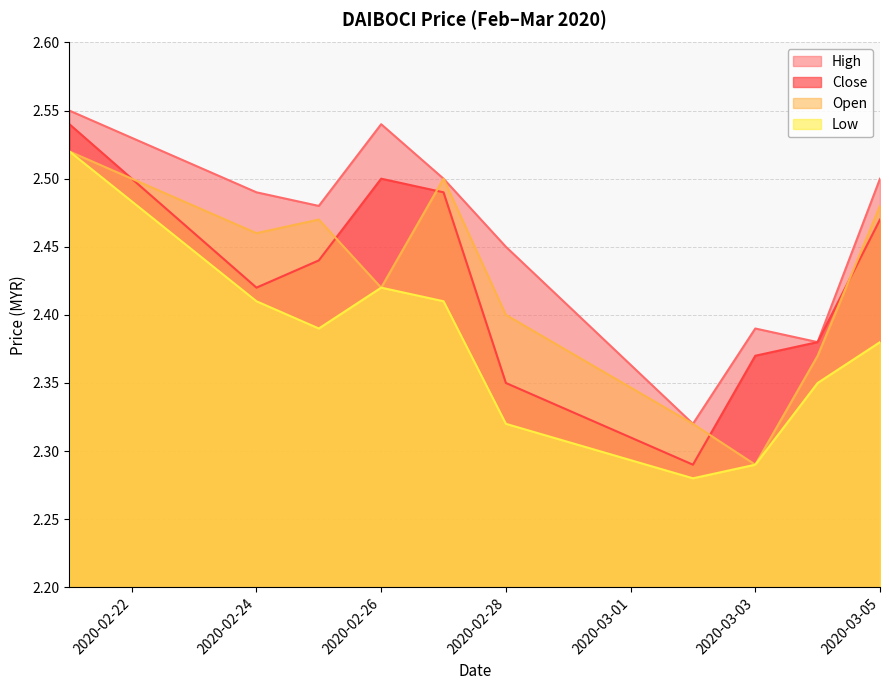

What is the difference between the open values at 2020-03-03 and 2020-03-04?

0.1